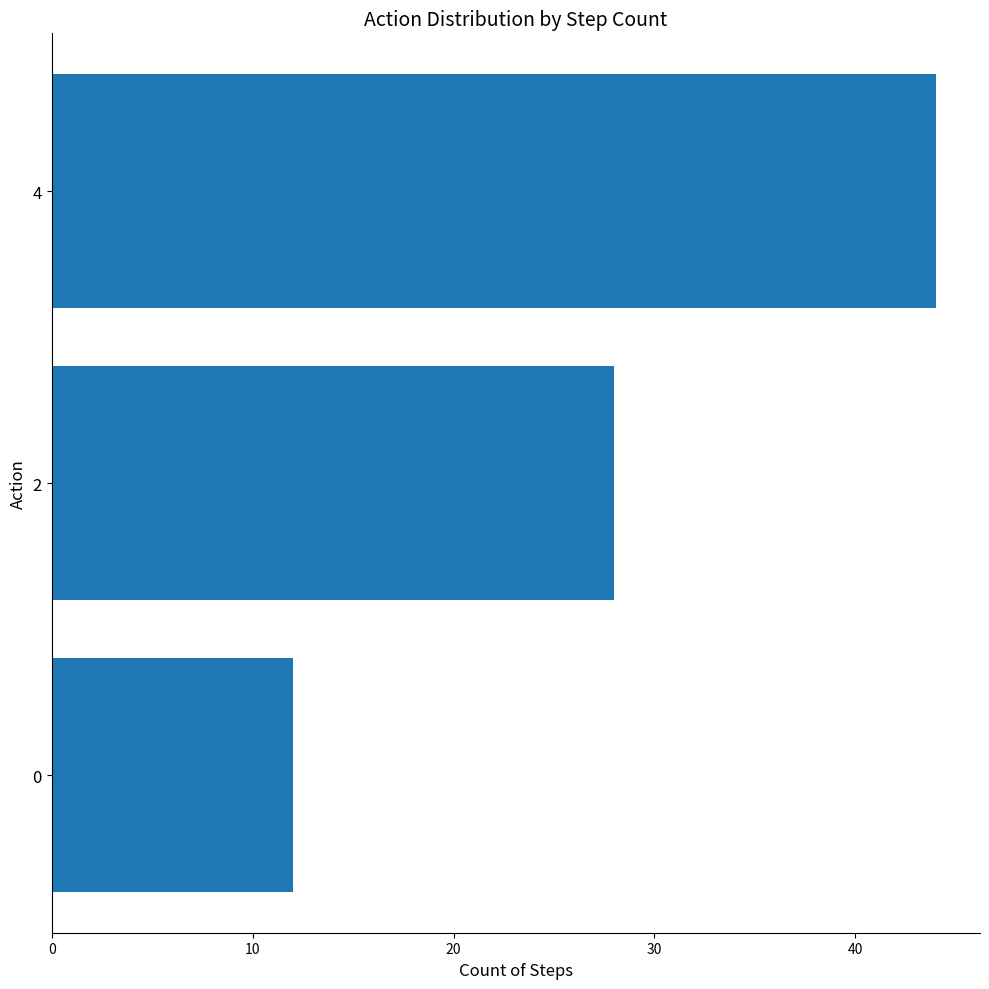

Are the bars grouped side by side (vs. stacked)?

No